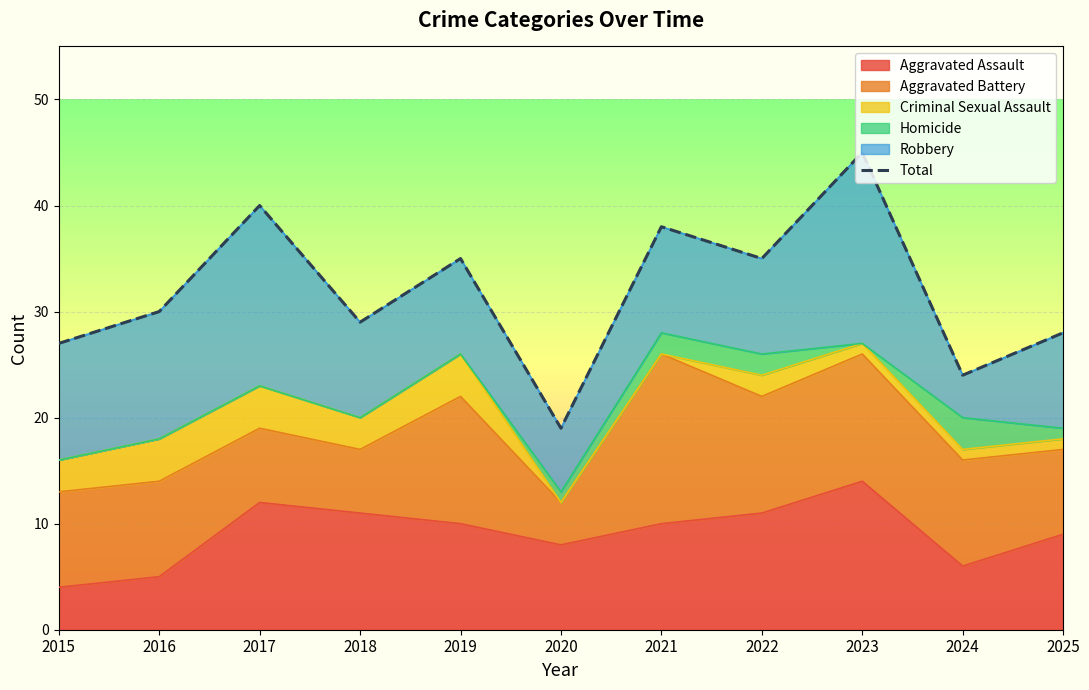

List the labels in order of value, smallest first.

2020, 2024, 2015, 2025, 2018, 2016, 2019, 2022, 2021, 2017, 2023